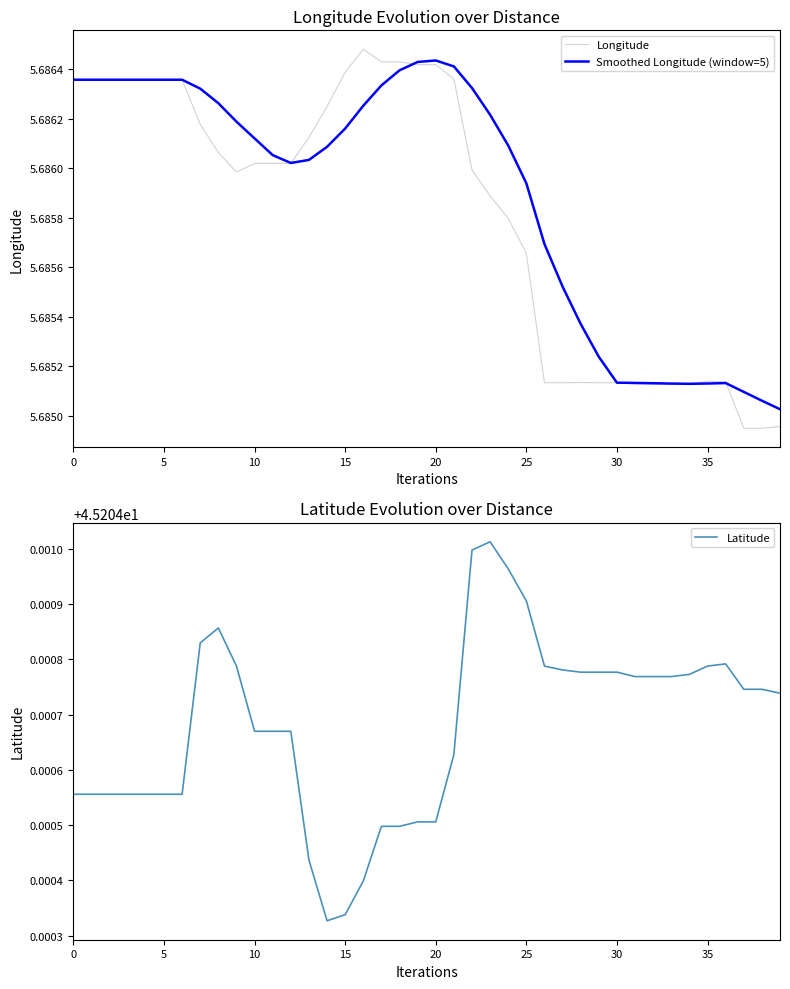

True or false: Smoothed Longitude (window=5) has a value of 7.5 at 20.

False